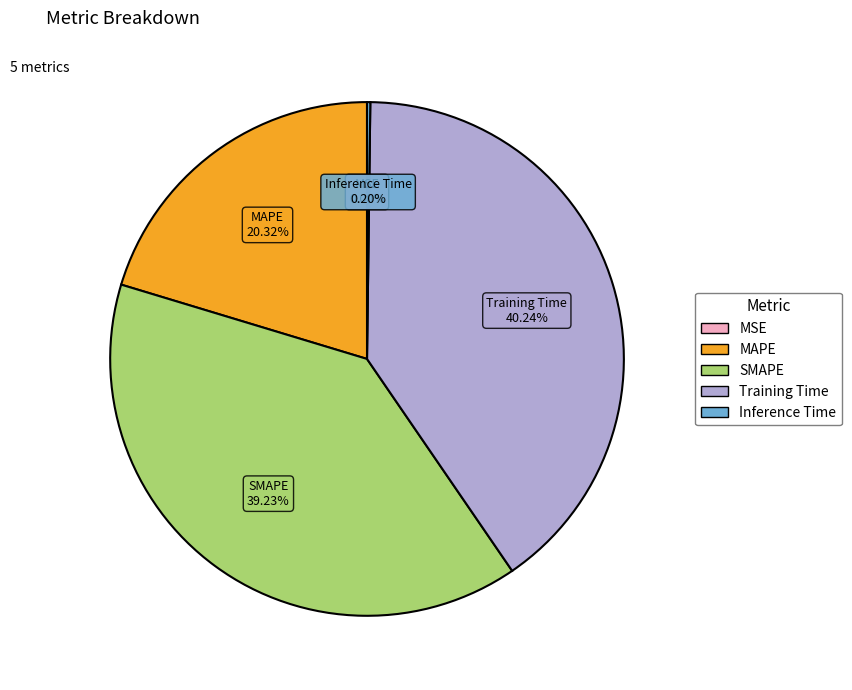

The Training Time slice represents 54% of the pie. True or false?

False